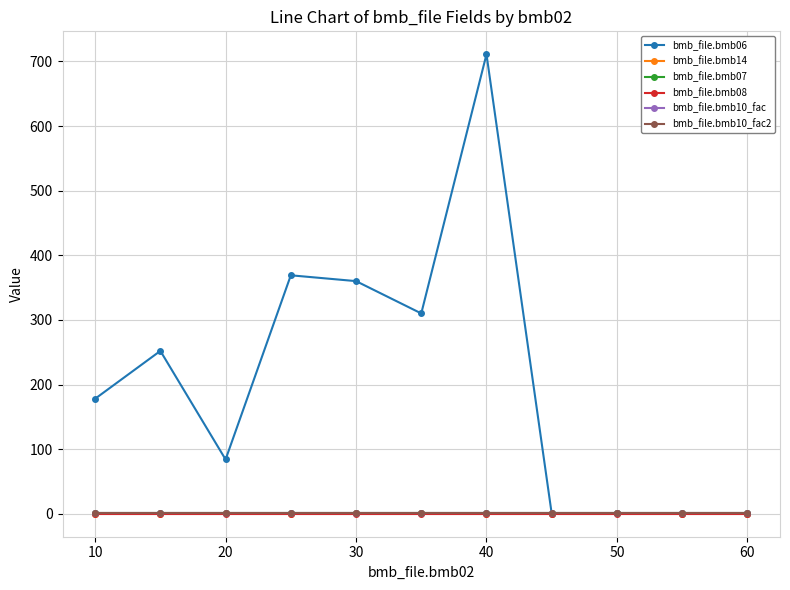

True or false: bmb_file.bmb08 and bmb_file.bmb10_fac2 intersect in this chart.

False